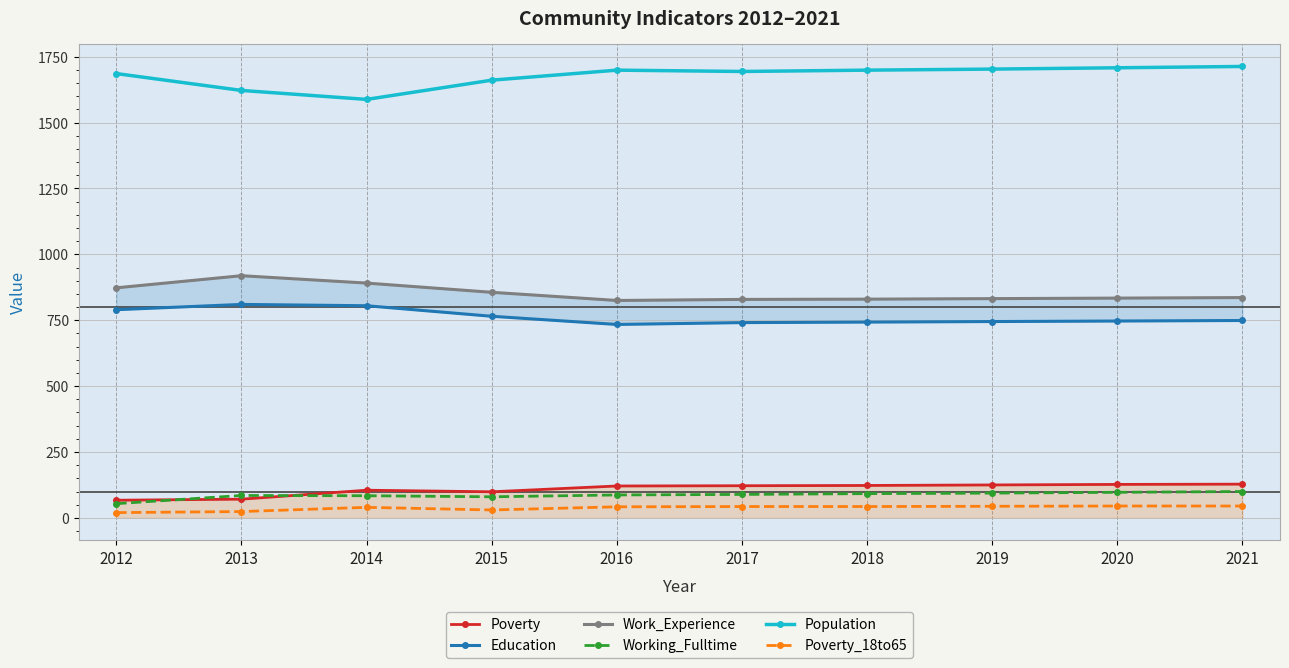

At which category does Poverty_18to65 reach its first local valley?

2015